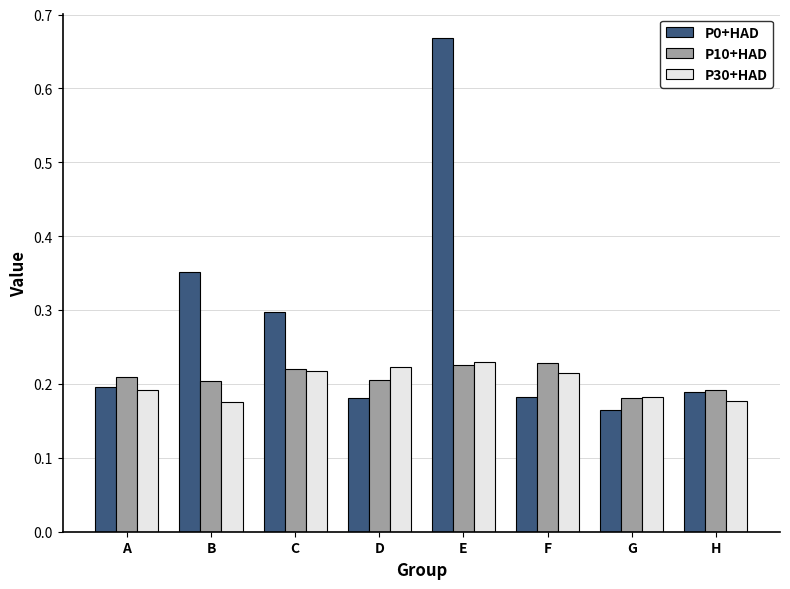

True or false: P0+HAD has a value of 0.1 at C.

False